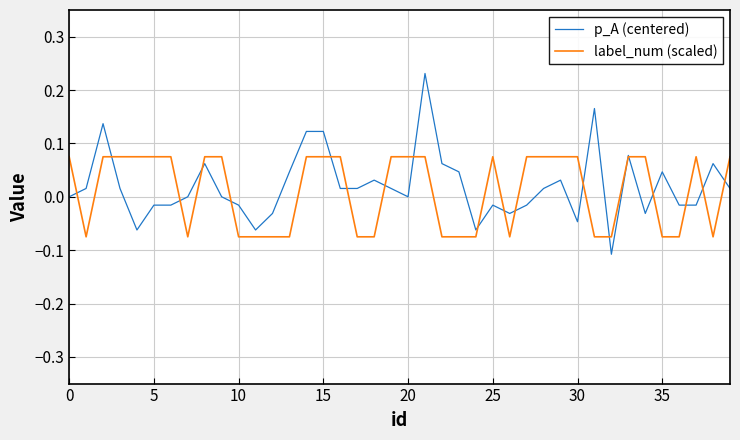

Rank the series by their average value, from highest to lowest.

p_A (centered), label_num (scaled)